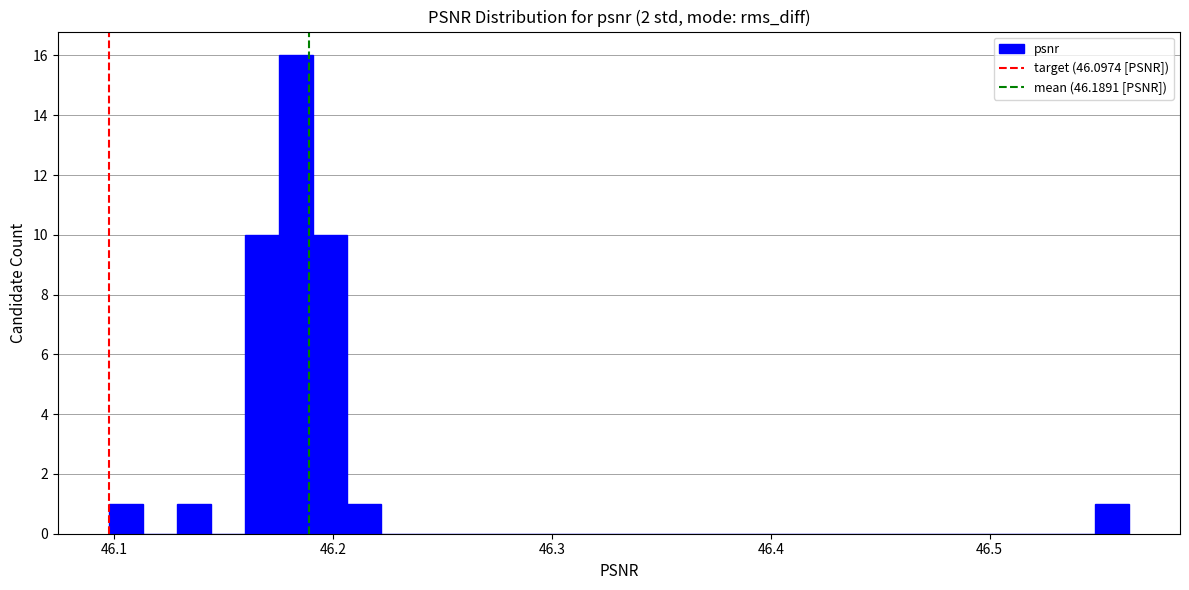

Read against the x-axis, roughly where is the centre of the tallest bar?

46.18